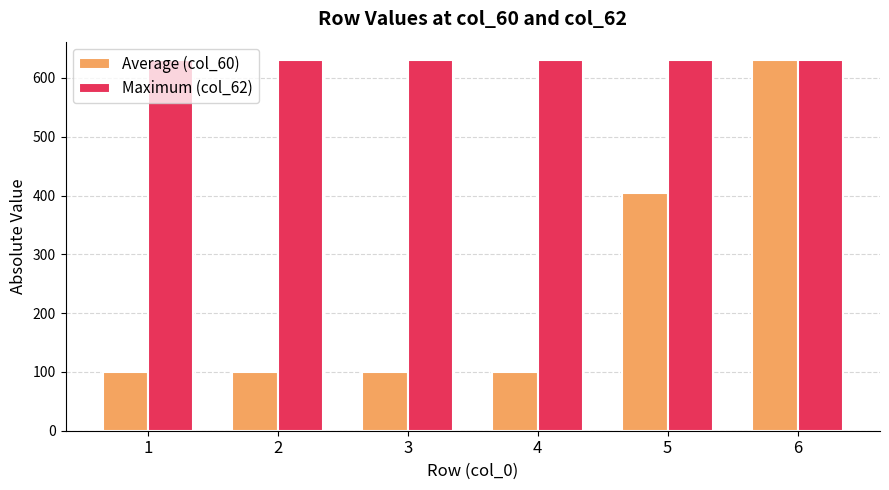

What is the difference between the highest and lowest values at 2?

530.6